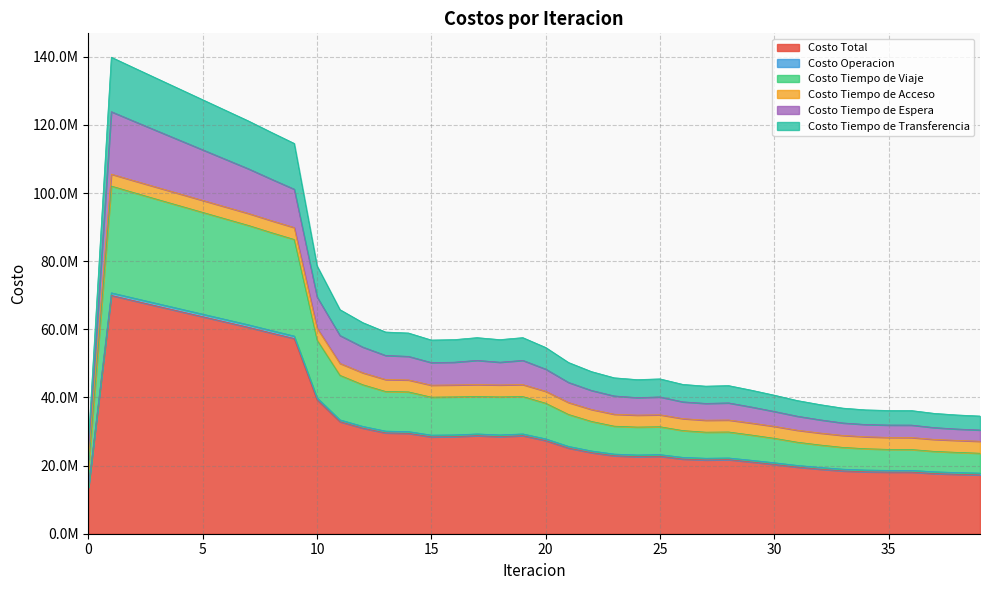

True or false: Costo Tiempo de Transferencia and Costo Total cross at least once.

False